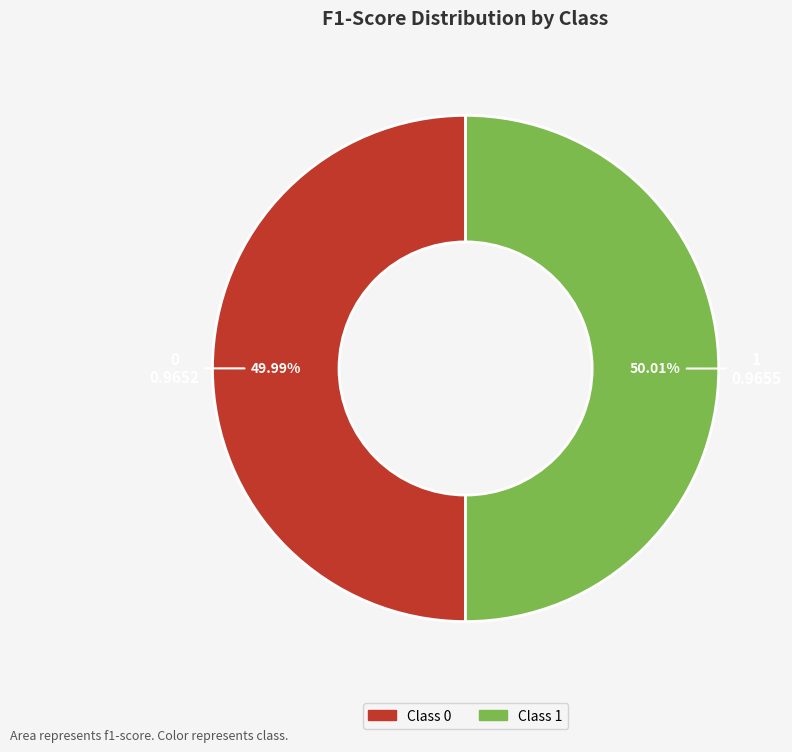

What percentage is the 1 slice, to the nearest percent?

50%